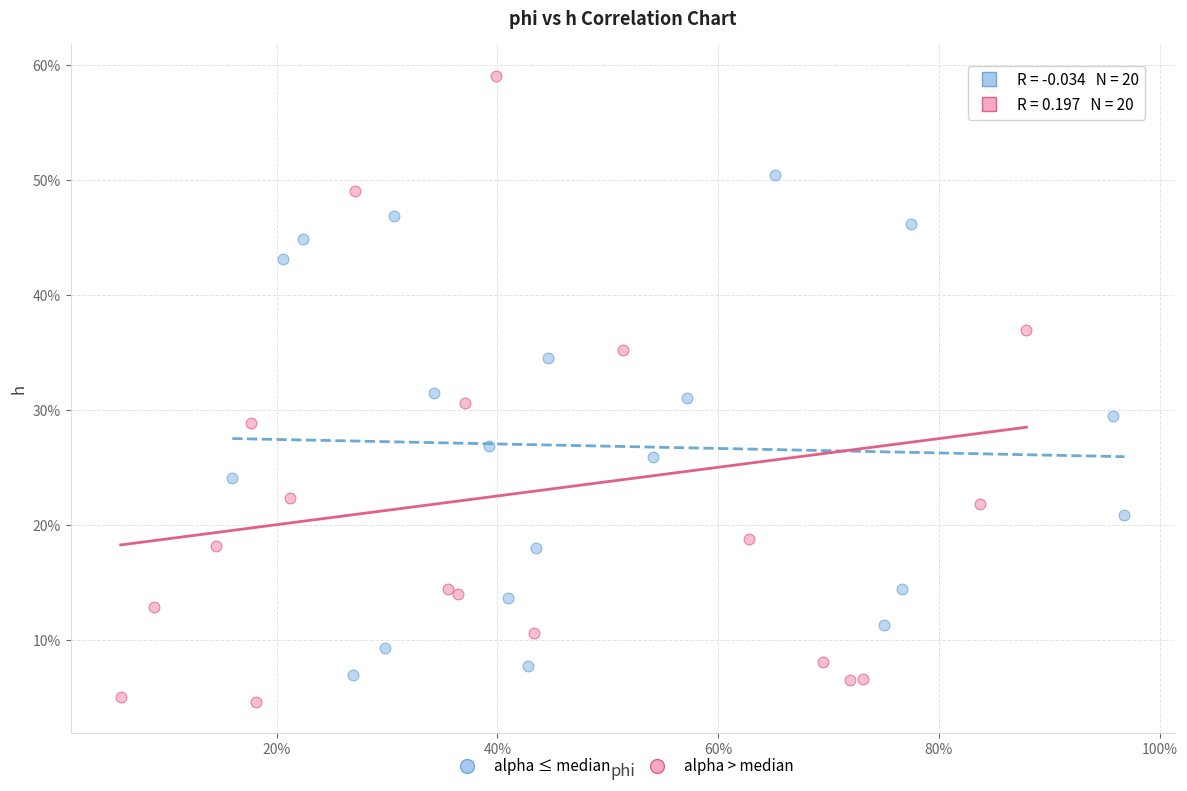

Which series has the largest Y range (max minus min)?

alpha > median